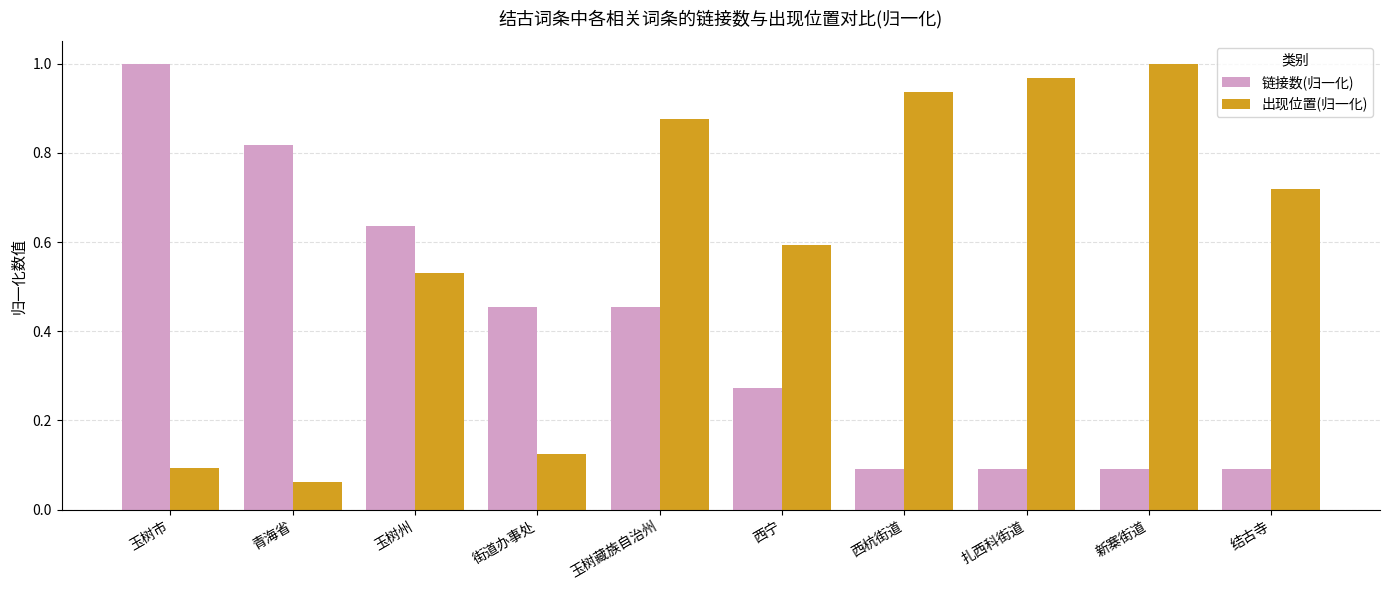

Which category has the lowest value across all series?

青海省